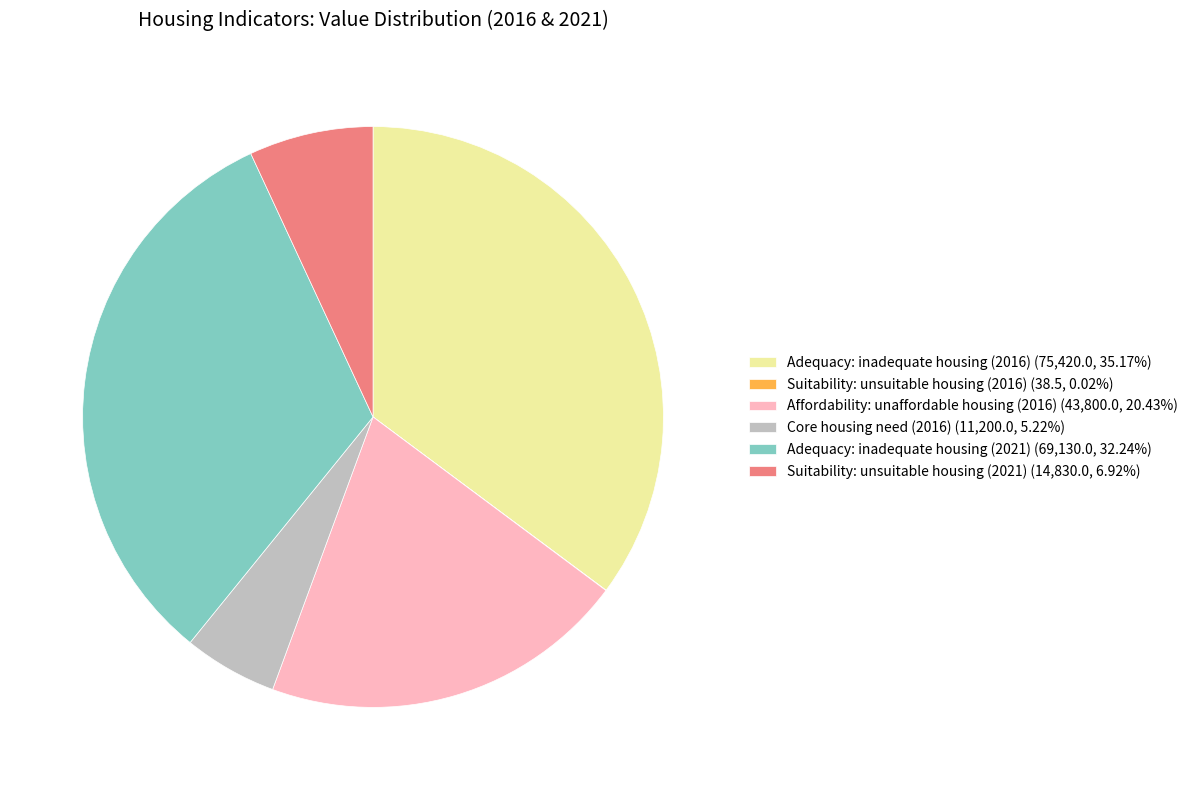

Is the sum of Adequacy: inadequate housing (2021) (69,130.0, 32.24%) and Suitability: unsuitable housing (2021) (14,830.0, 6.92%) greater than half?

No